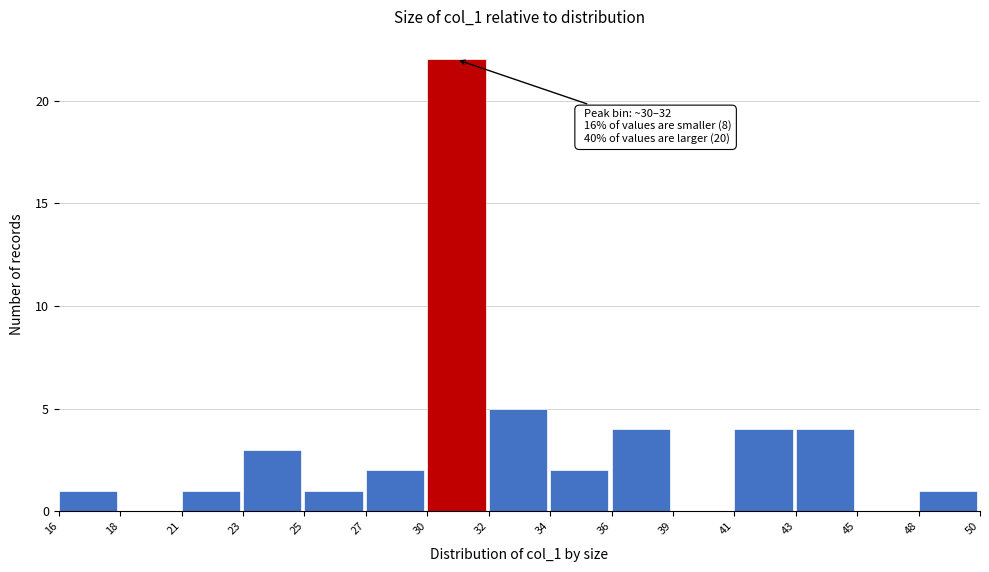

Reading left to right, what are all the values shown in this chart?

16=1	18=0	21=1	23=3	25=1	27=2	30=22	32=5	34=2	36=4	39=0	41=4	43=4	45=0	48=1